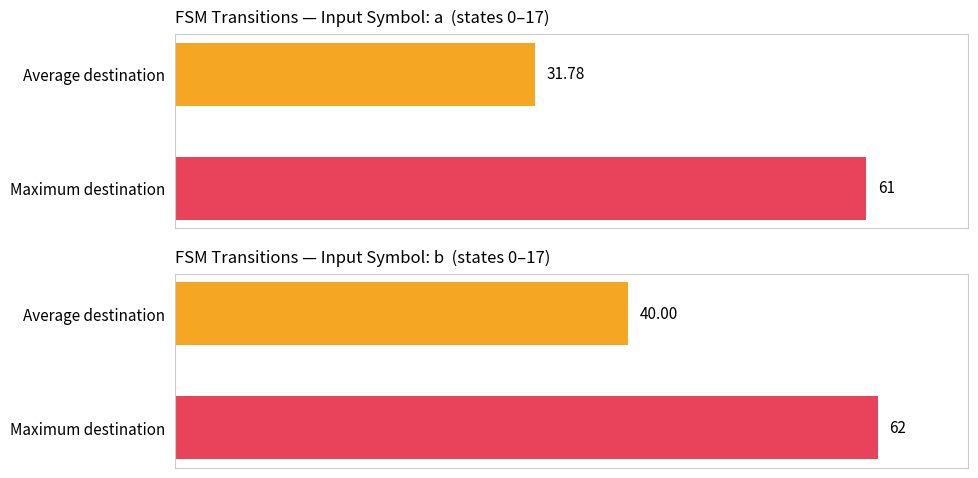

Is it true that destination_state_a equals 0 at 4?

True